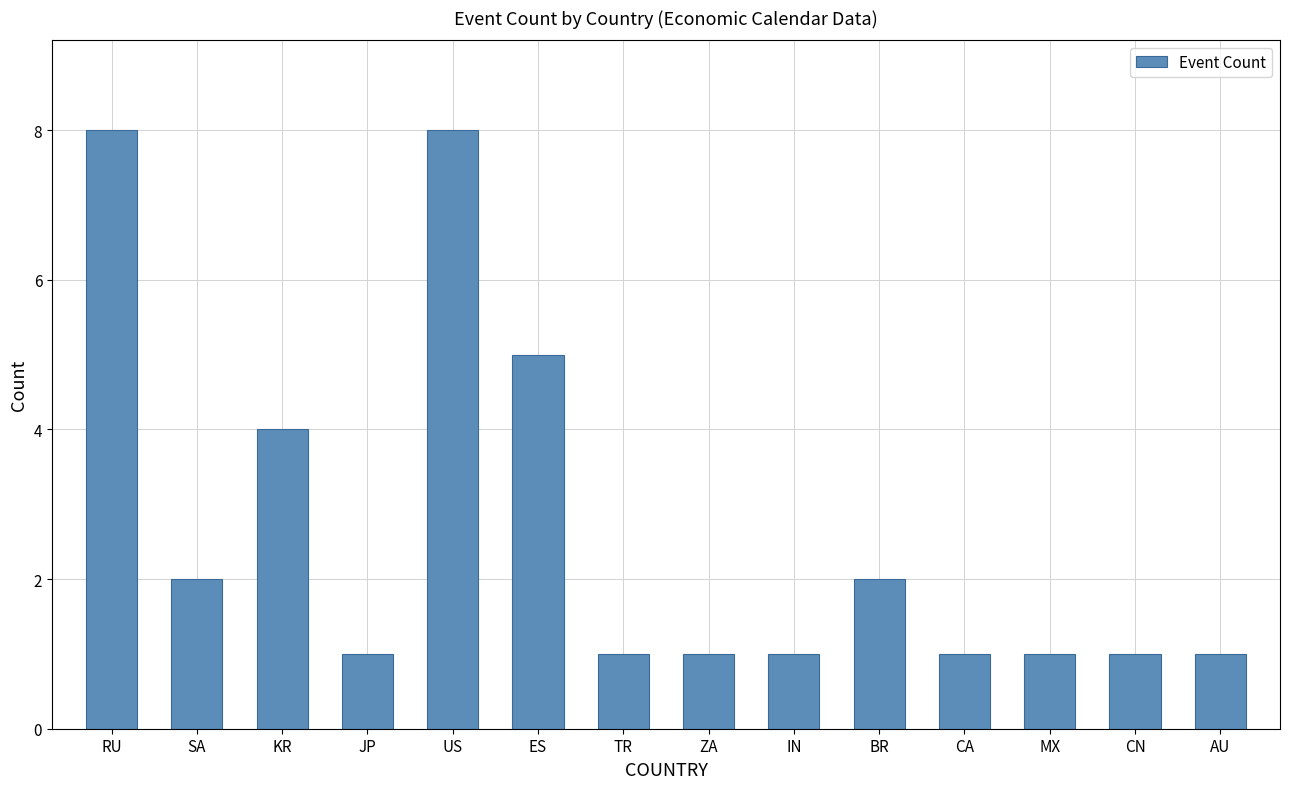

The chart shows a value of 7 at ES. True or false?

False